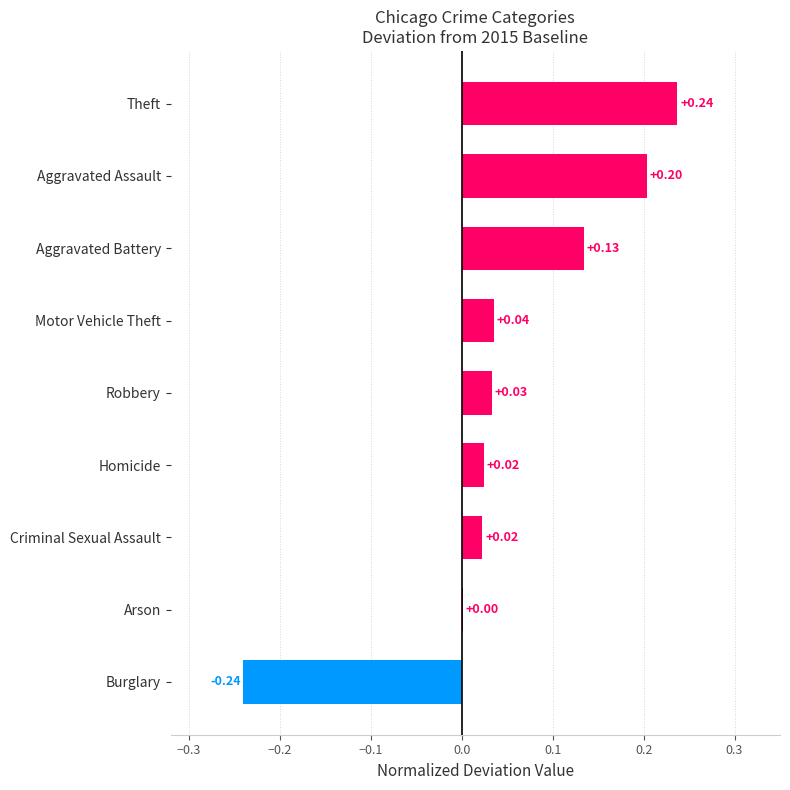

What is the change in value from Homicide to Theft?

+0.2